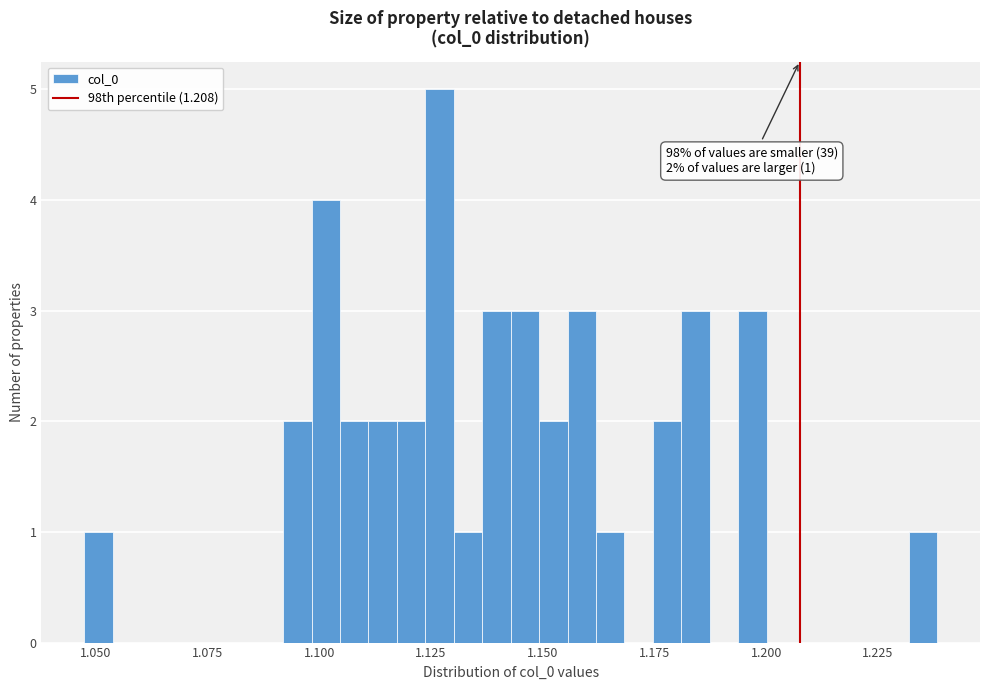

Around what value on the x-axis is the tallest bar? Give the approximate position of its centre, as read against the axis.

1.125